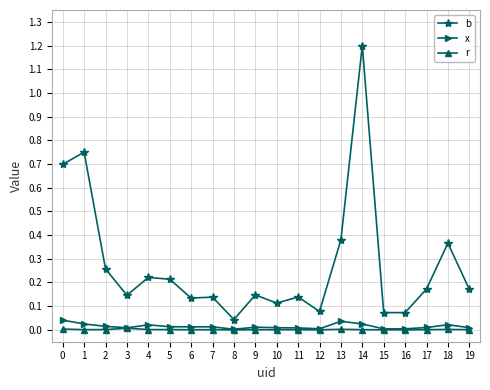

Where is the first local minimum for b?

3